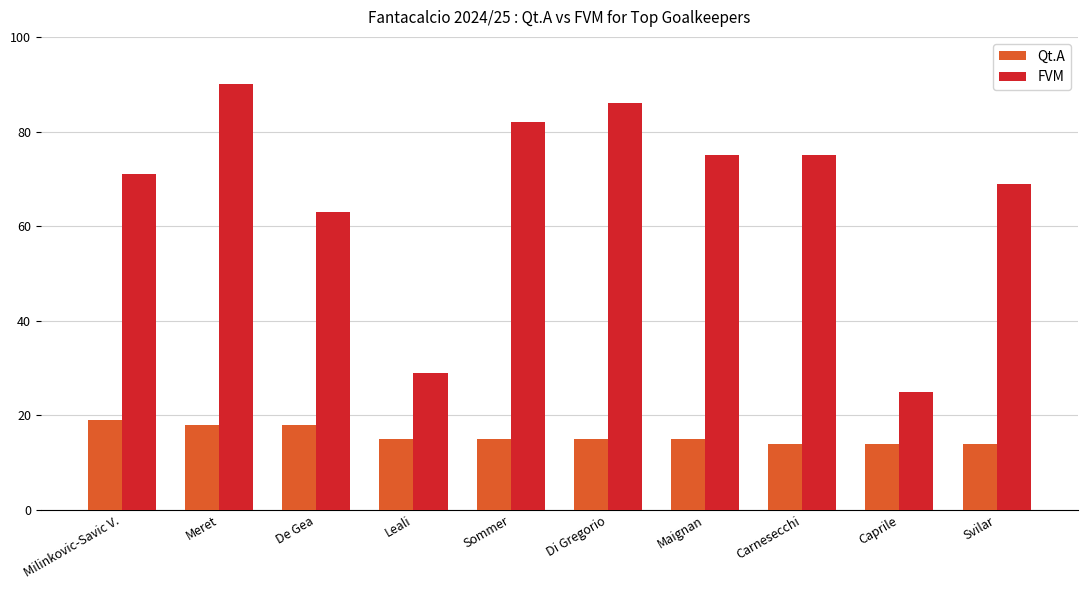

Reading right to left, transcribe all the data shown in this chart.

Qt.A: Svilar=14	Caprile=14	Carnesecchi=14	Maignan=15	Di Gregorio=15	Sommer=15	Leali=15	De Gea=18	Meret=18	Milinkovic-Savic V.=19
FVM: Svilar=69	Caprile=25	Carnesecchi=75	Maignan=75	Di Gregorio=86	Sommer=82	Leali=29	De Gea=63	Meret=90	Milinkovic-Savic V.=71